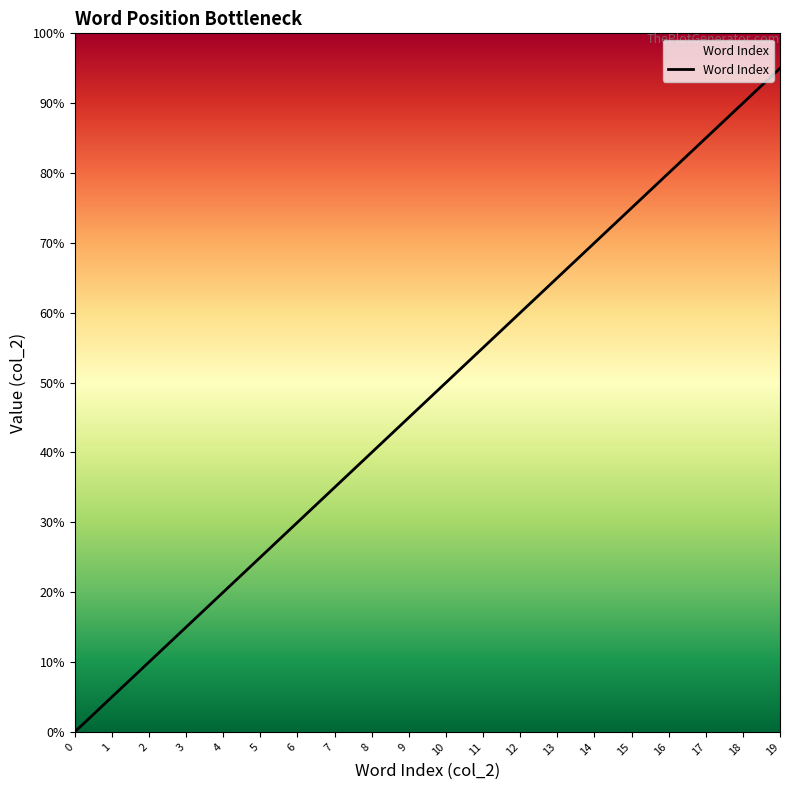

What is the sum of all values?

190